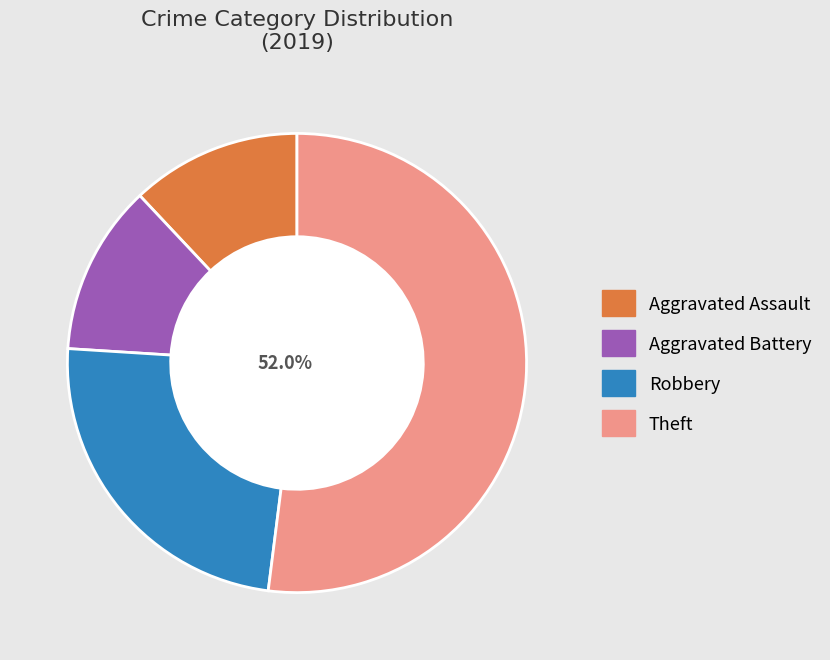

Which has a higher value, 2 or 3?

3